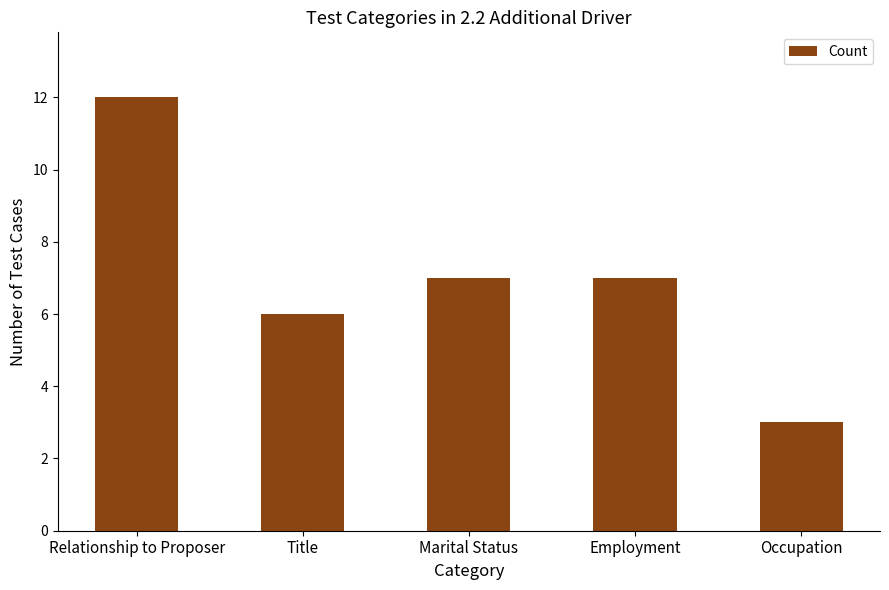

What is the value of the 4th bar from the left?

7